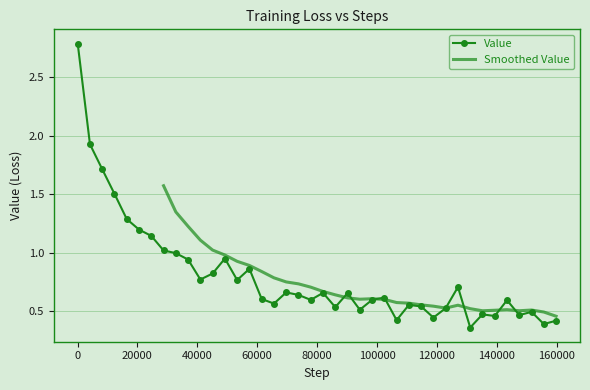

Reading left to right, list all the values displayed in this chart.

2.8	1.9	1.7	1.5	1.3	1.2	1.1	1.0	1.0	0.9	0.8	0.8	0.9	0.8	0.9	0.6	0.6	0.7	0.6	0.6	0.7	0.5	0.7	0.5	0.6	0.6	0.4	0.6	0.5	0.4	0.5	0.7	0.4	0.5	0.5	0.6	0.5	0.5	0.4	0.4